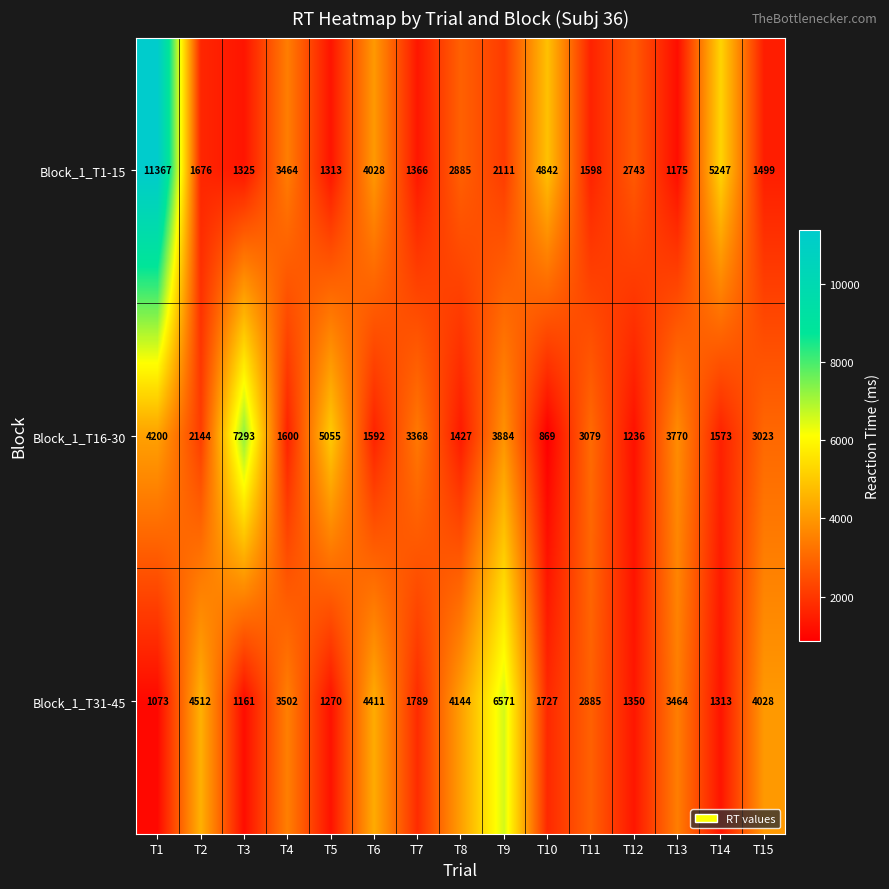

Rank the series by their average value, from lowest to highest.

Block_1_T31-45, Block_1_T16-30, Block_1_T1-15